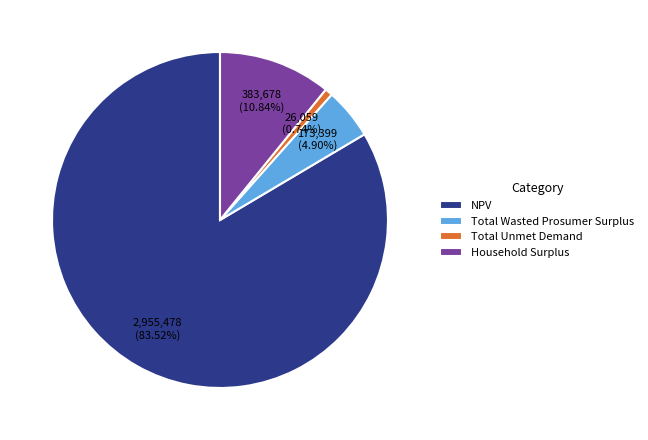

Rank the categories by value from lowest to highest.

Total Unmet Demand, Total Wasted Prosumer Surplus, Household Surplus, NPV